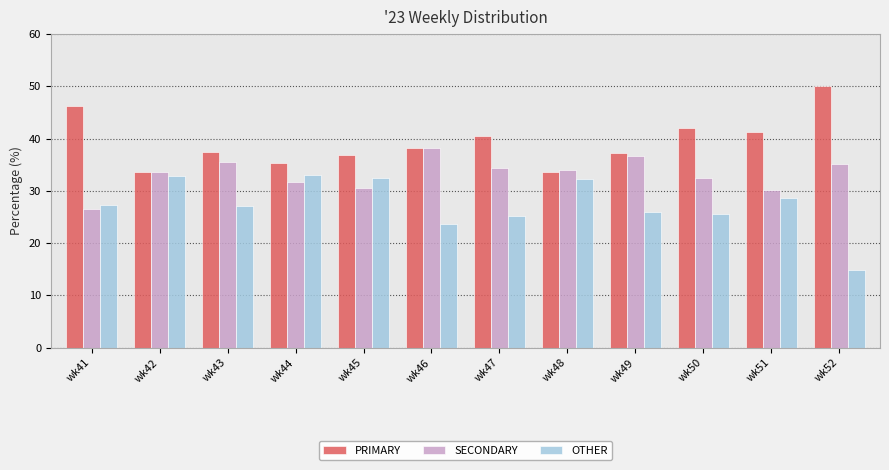

What is the value of the PRIMARY bar at the 10th from the left?

42.0